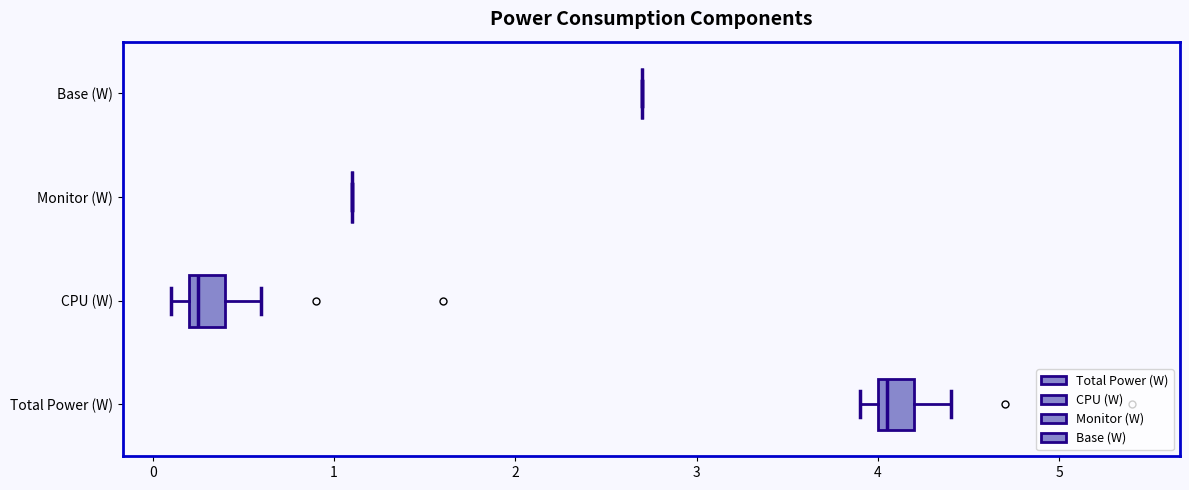

Reading bottom to top, transcribe this box plot: for each box, give where its median line is, the range the box spans, and where its two whiskers end, as read against the x-axis. The values are not printed on the chart, so give them approximately, as read against the axis.

Total Power (W): median 4.1, box 4.0 to 4.2, whiskers 3.9 to 4.4
CPU (W): median 0.3, box 0.2 to 0.4, whiskers 0.1 to 0.6
Monitor (W): box collapsed to a line at 1.1, whiskers 1.1 to 1.1
Base (W): box collapsed to a line at 2.7, whiskers 2.7 to 2.7